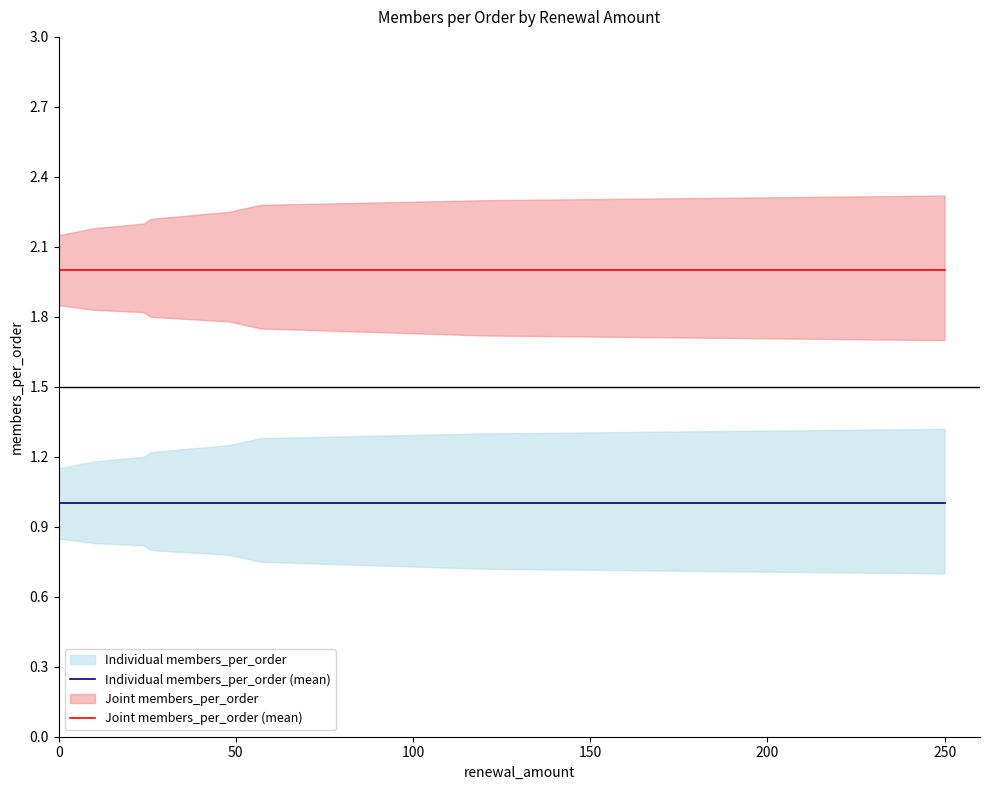

Which series has the largest total across all categories?

Joint members_per_order (mean)